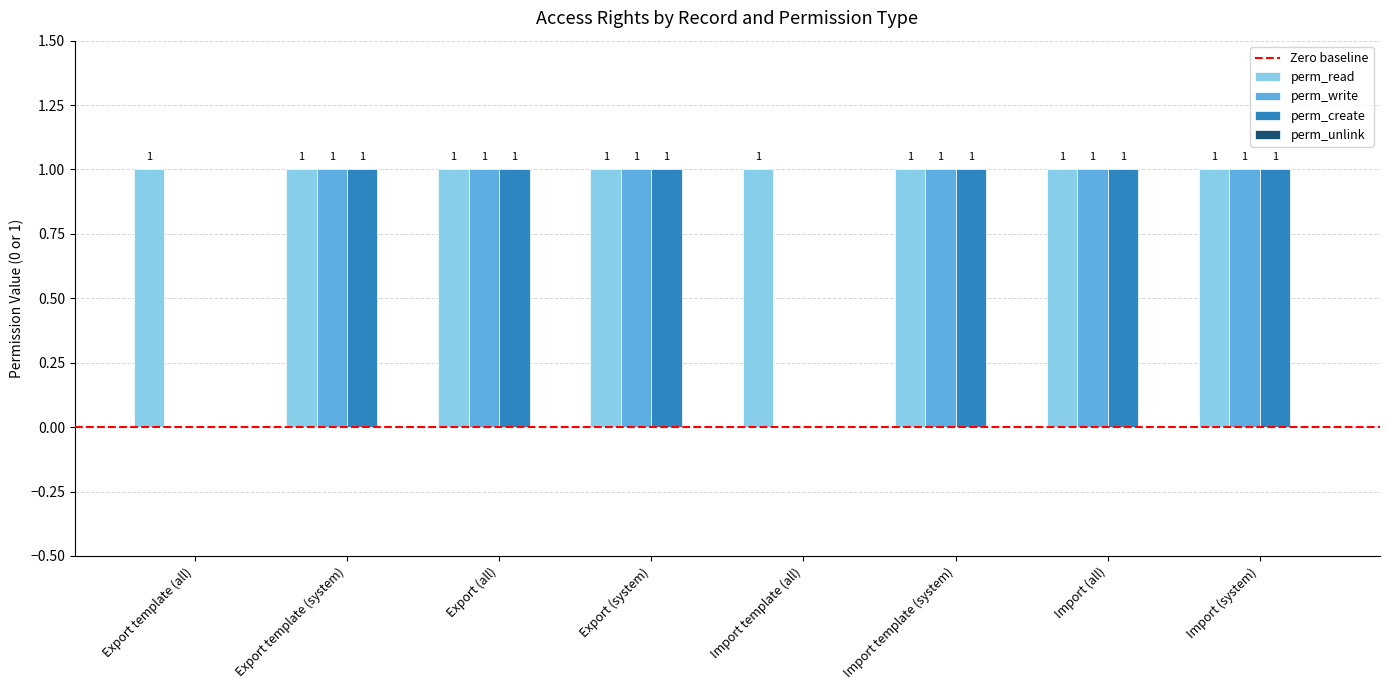

Which series has the largest total across all categories?

perm_read